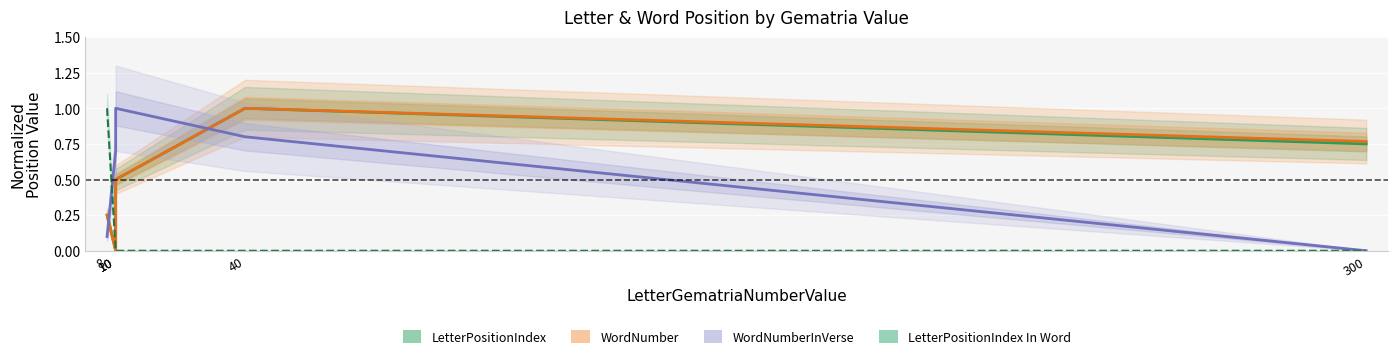

Between 8 and 10, which is larger?

10